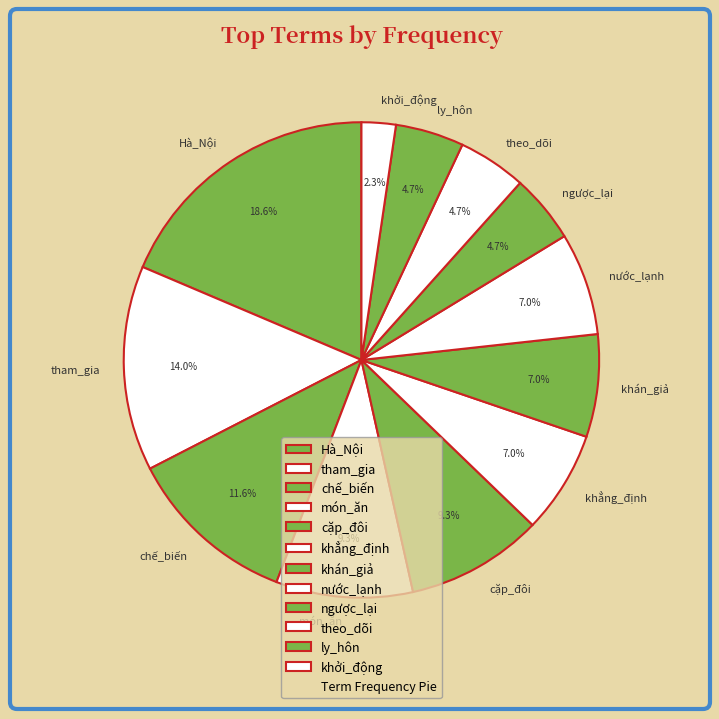

Between khẳng_định and theo_dõi, which is larger?

khẳng_định